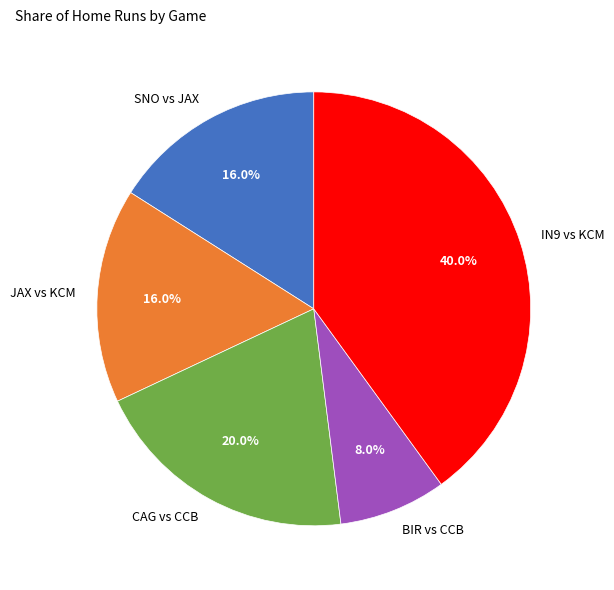

Is SNO vs JAX the majority of the pie?

No